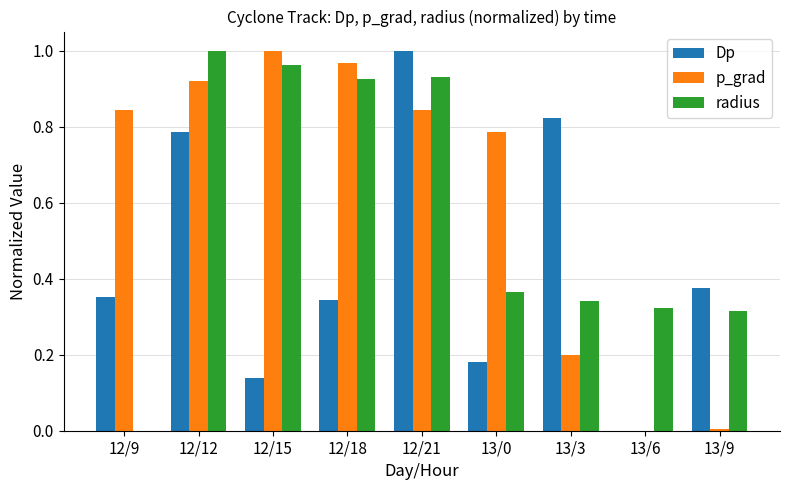

Which series changed the most between 12/18 and 12/21?

Dp